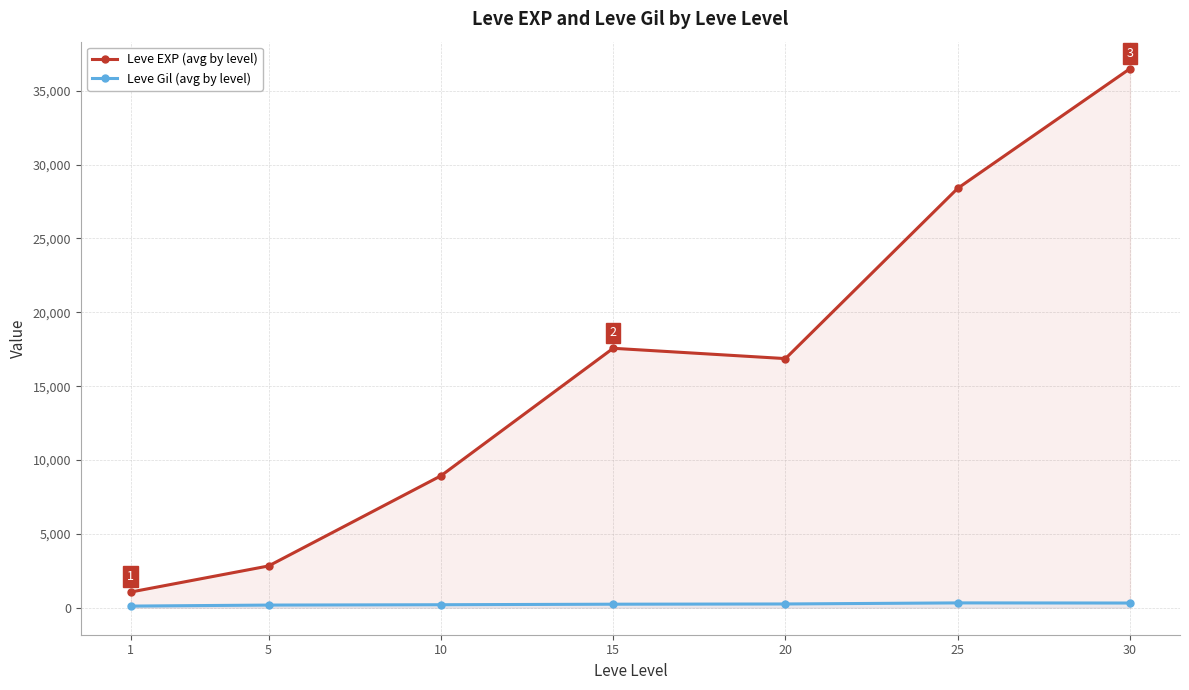

At 10, list the series in order from smallest to largest.

Leve Gil (avg by level), Leve EXP (avg by level)